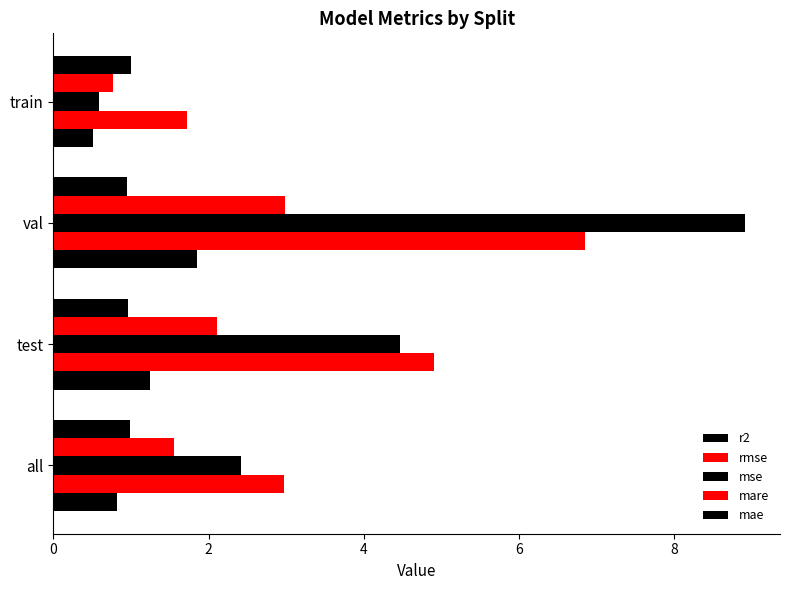

How many data points in mae are less than 1?

2